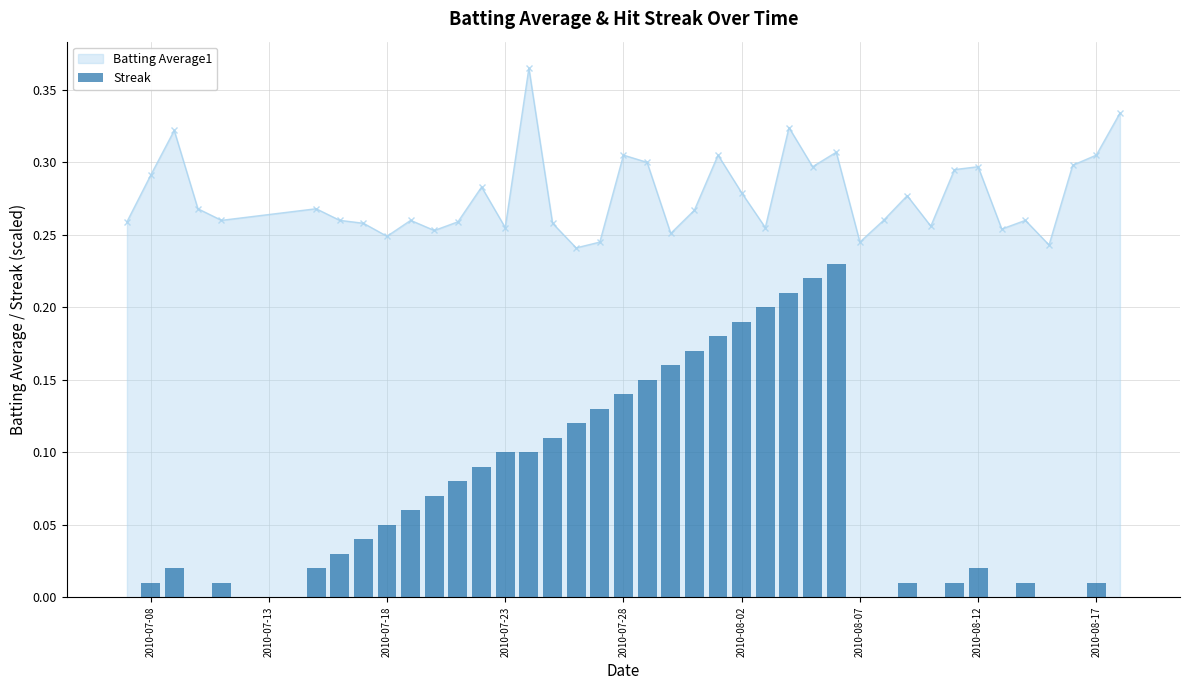

True or false: Batting Average1 has more than 2 interior local peaks.

True